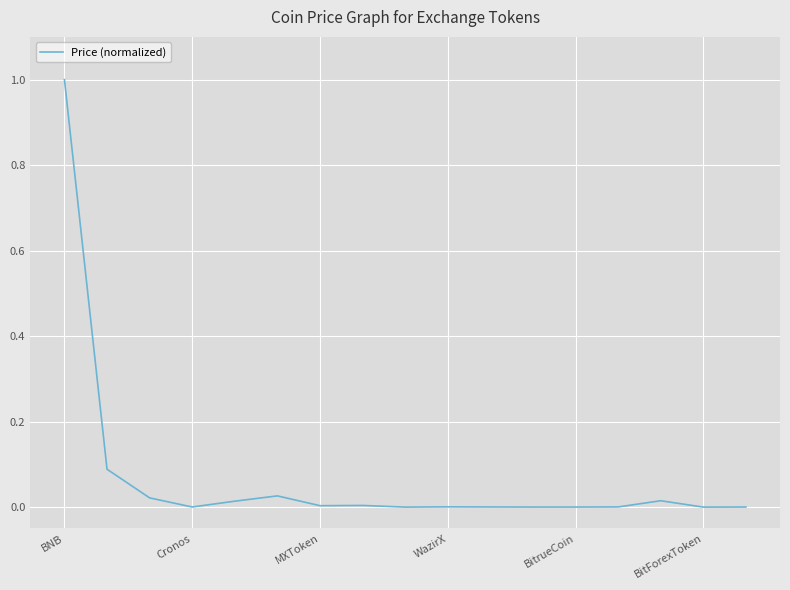

What is the difference between the maximum and minimum values?

1.0